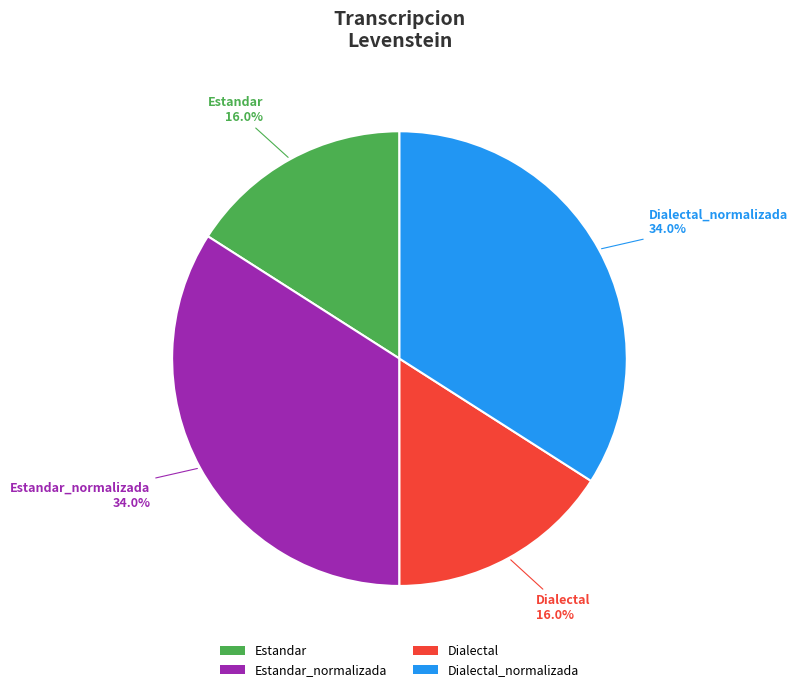

The Dialectal_normalizada slice represents 34% of the pie. True or false?

True